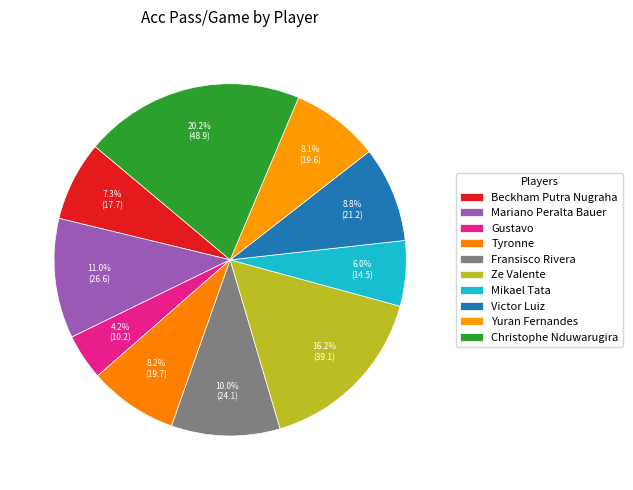

Is there any slice that represents more than half of the pie?

No